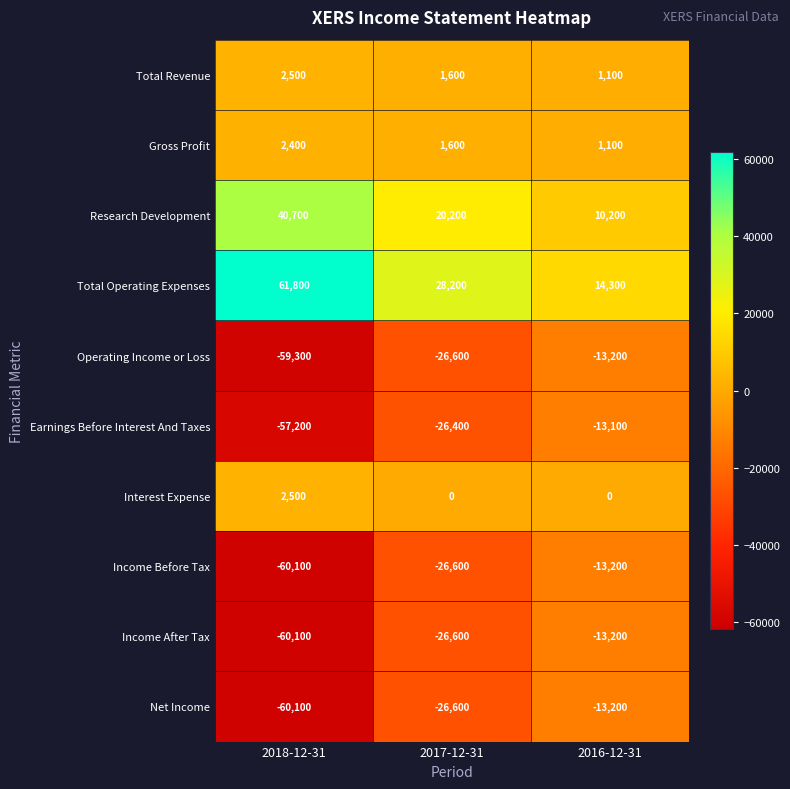

How many Research Development values are between 10200 and 40700?

3